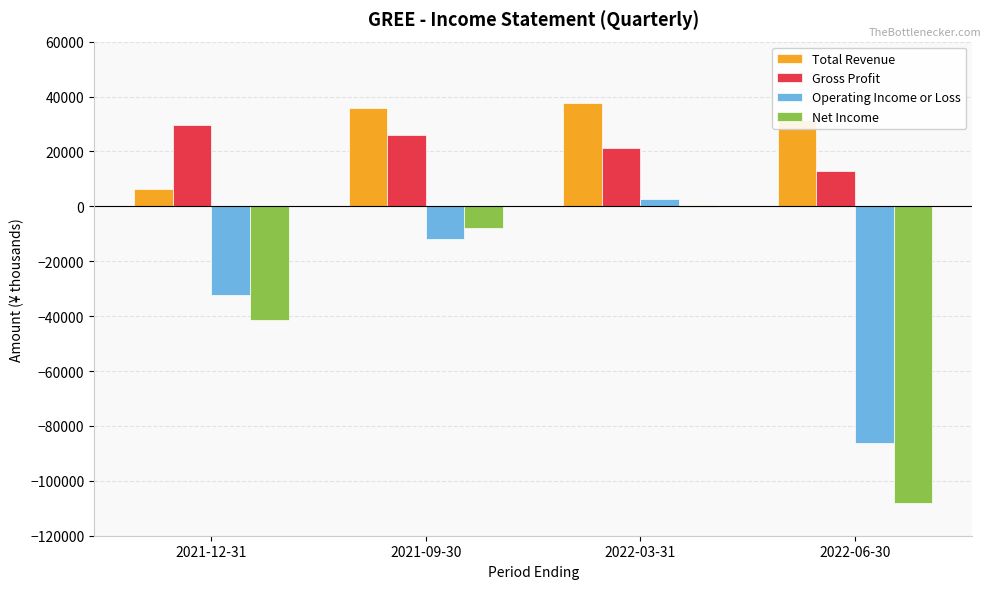

What is the highest value of the Gross Profit series?

29500